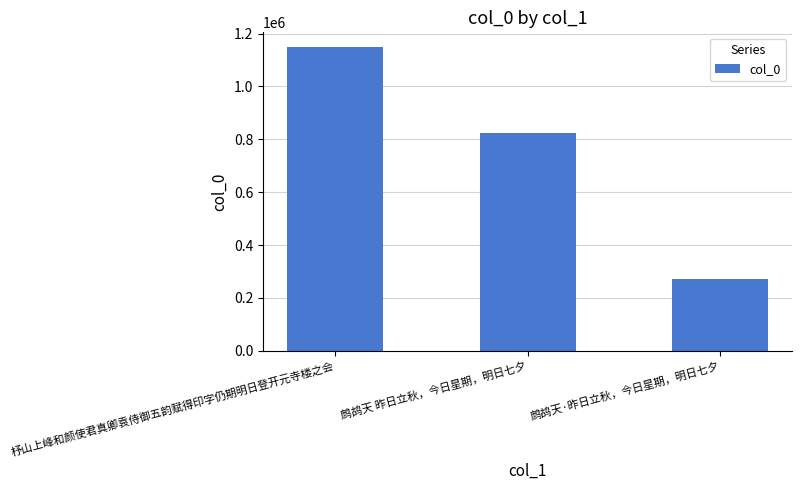

How many data points does each series have?

3